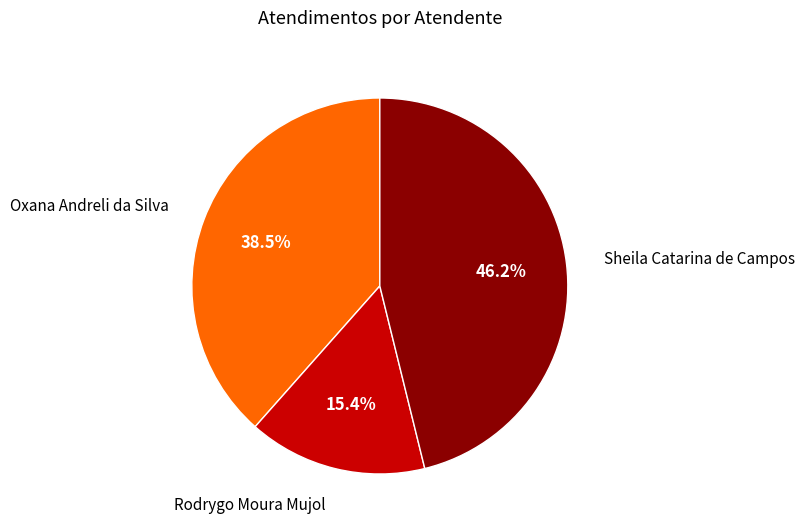

What is the smallest slice in the pie chart?

Rodrygo Moura Mujol